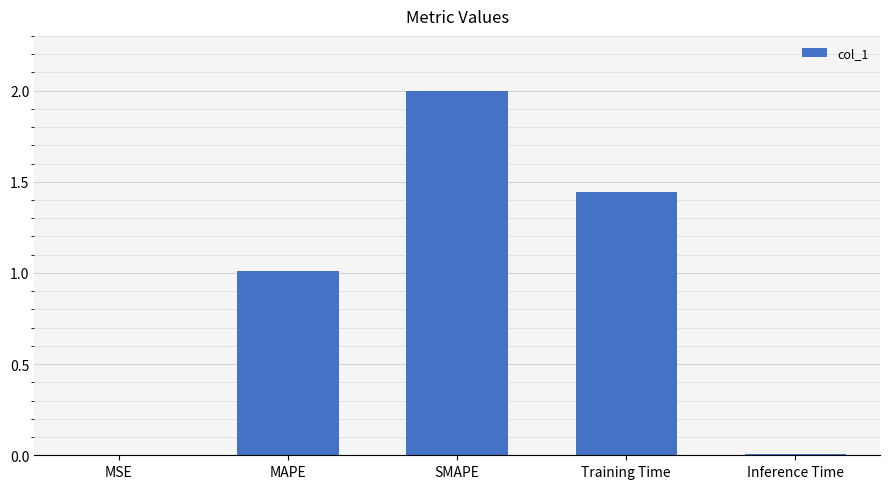

Which category has the highest value across all series?

SMAPE